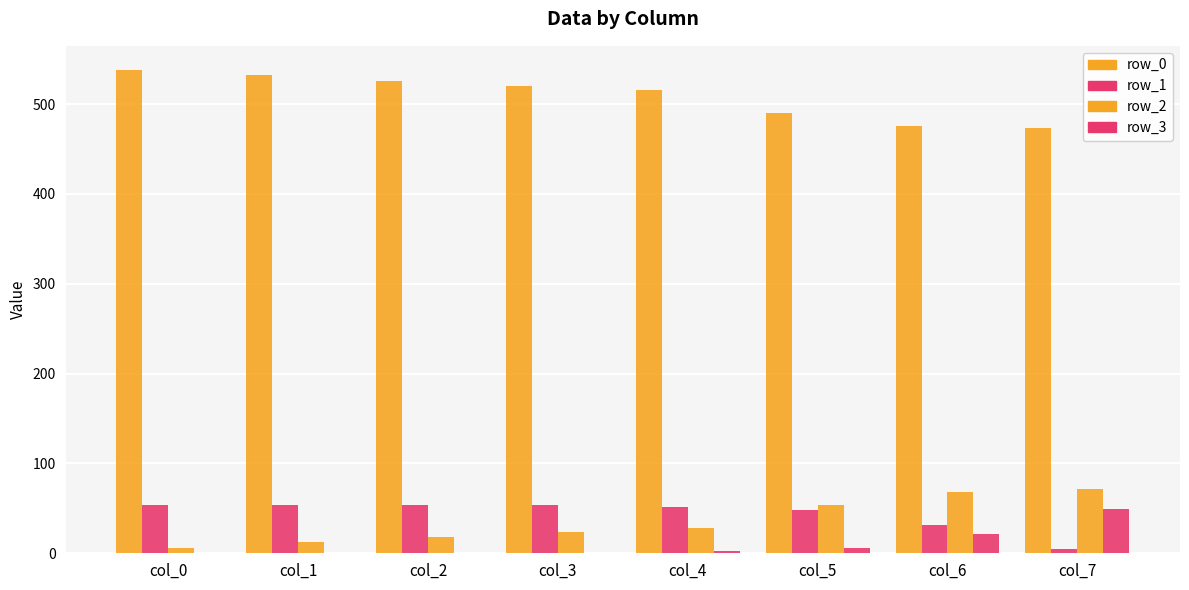

Reading left to right, list all the values displayed in this chart.

row_0: 538	532	526	520	516	490	476	473
row_1: 54	54	54	54	52	48	32	5
row_2: 6	12	18	24	28	54	68	71
row_3: 0	0	0	0	2	6	22	49